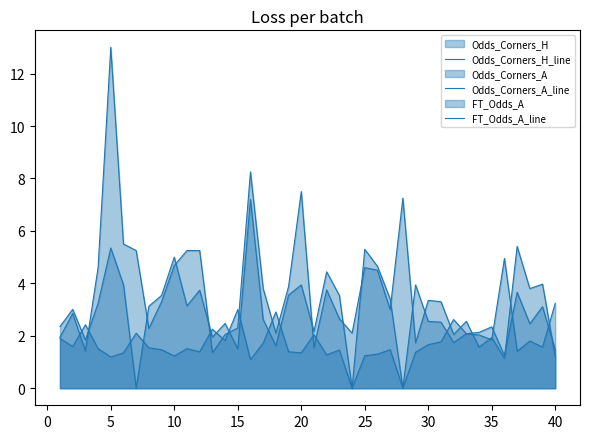

True or false: Odds_Corners_H_line has more than 0 points higher than both neighbors.

True